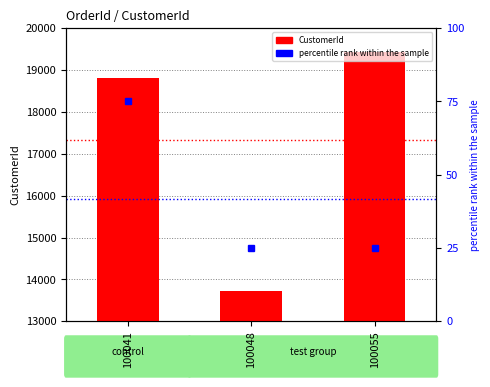

Reading right to left, list all the values displayed in this chart.

CustomerId: 100055=19420	100048=13735	100041=18820
percentile rank within the sample: 100055=25	100048=25	100041=75